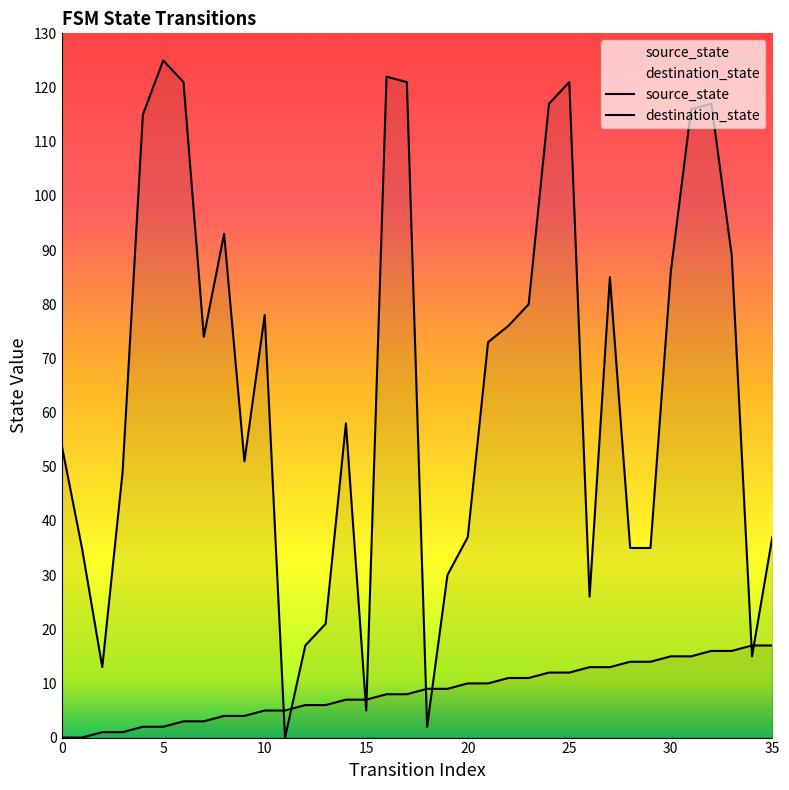

The value of destination_state at 28 is 54. True or false?

False